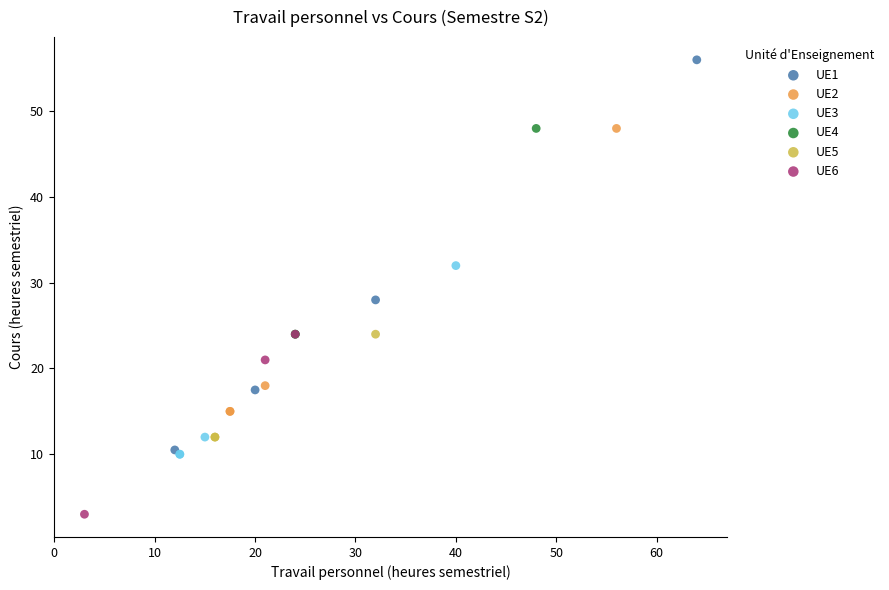

Which series has the largest Y range (max minus min)?

UE1